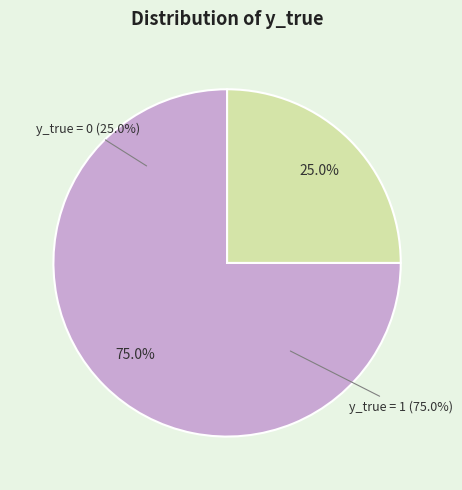

Which slice is the largest?

y_true = 1